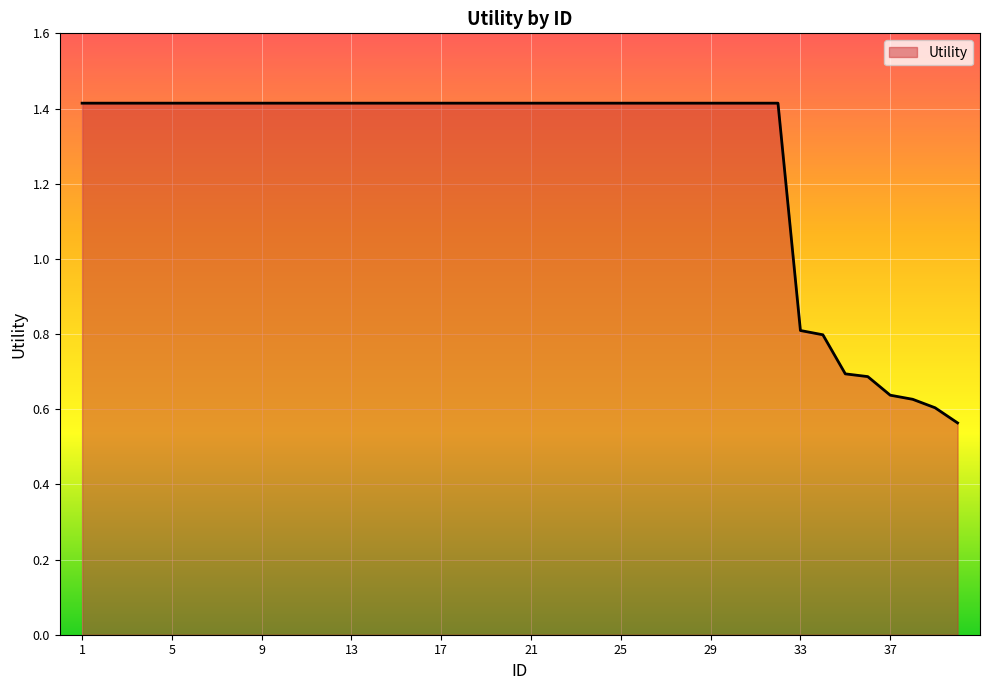

What is the difference between the maximum and minimum values?

0.9